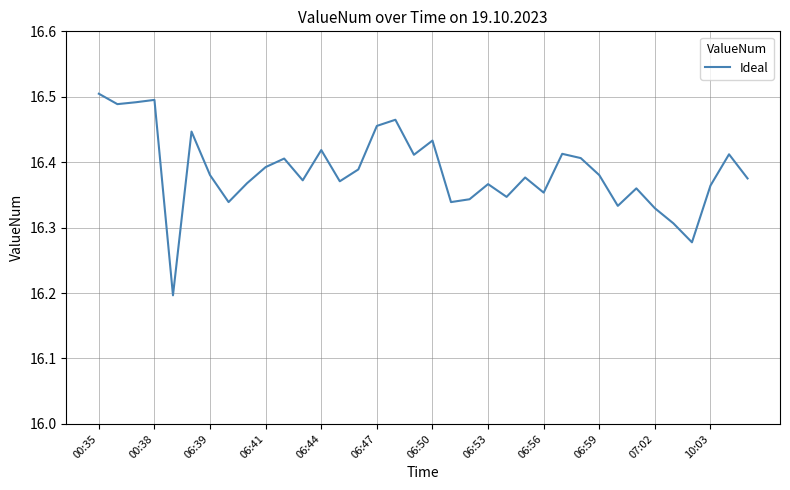

What is the smallest value displayed?

16.2